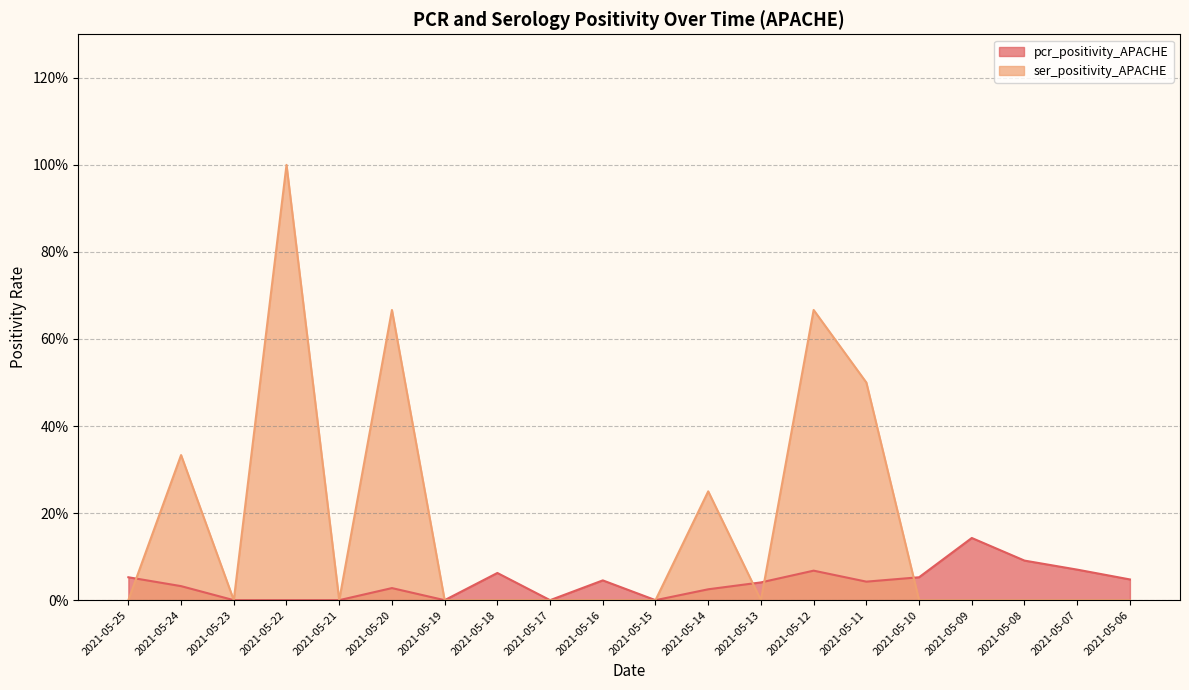

At which category does ser_positivity_APACHE reach its first local peak?

2021-05-24